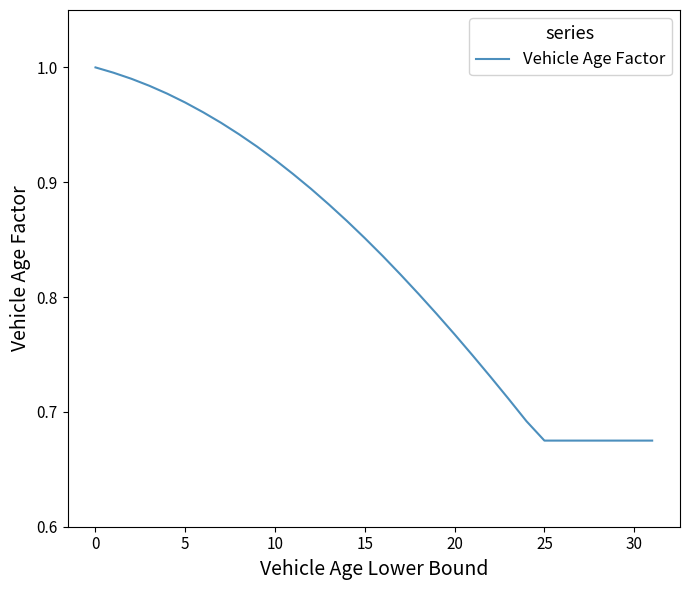

What is the difference between the maximum and minimum values?

0.3